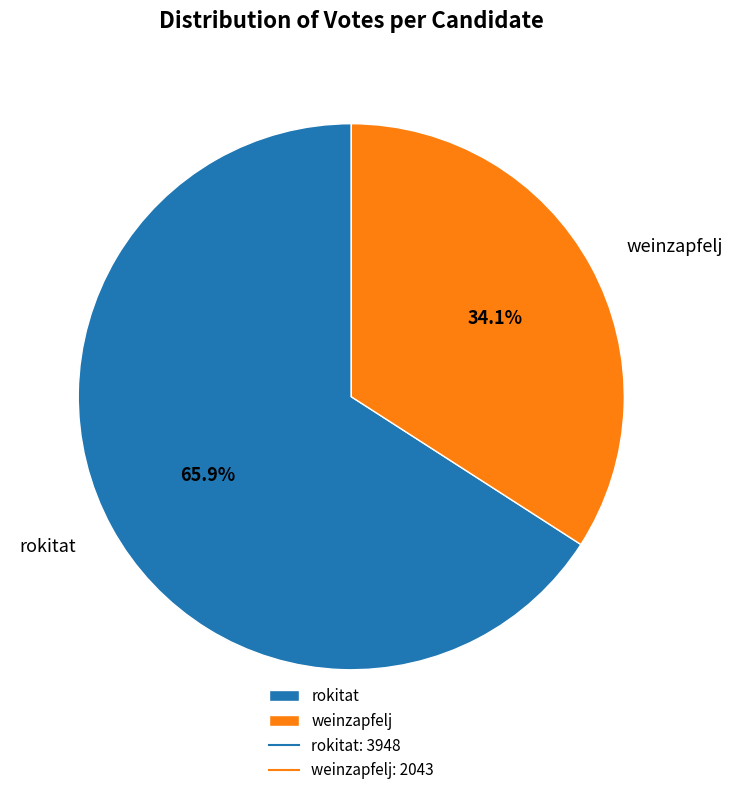

How many segments does this pie chart have?

2